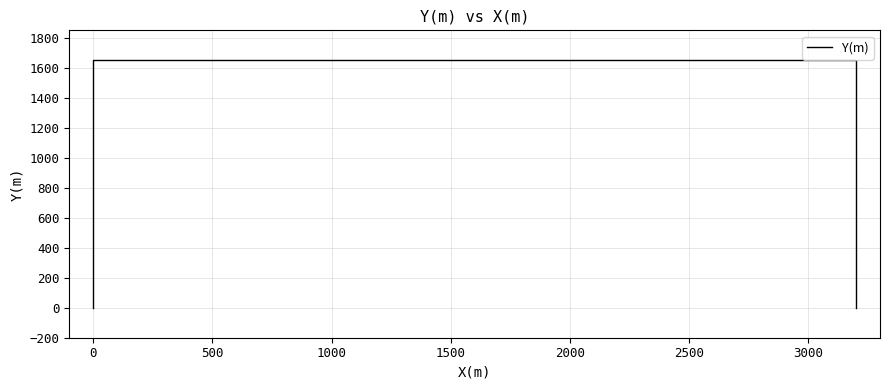

True or false: the data shows 2918 at 500.

False